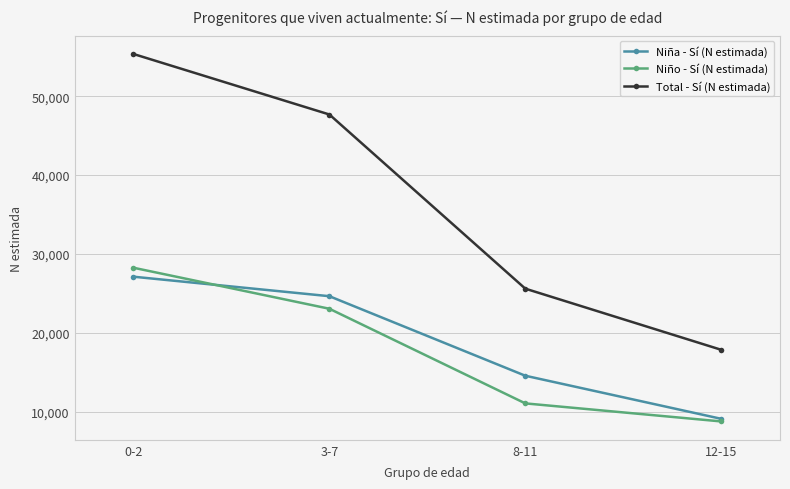

Is the value of Niña - Sí (N estimada) at 3-7 greater than the value of Niño - Sí (N estimada) at 0-2?

No